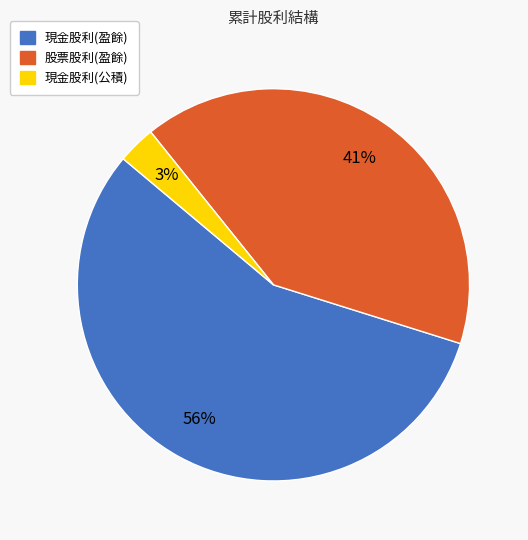

To the nearest percent, what portion does 股票股利(盈餘) represent?

41%